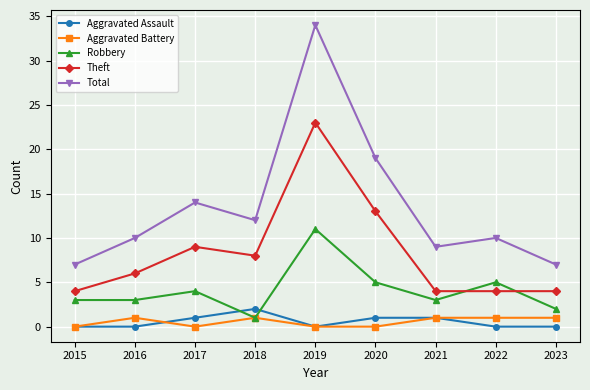

Reading right to left, transcribe all the data shown in this chart.

Aggravated Assault: 0	0	1	1	0	2	1	0	0
Aggravated Battery: 1	1	1	0	0	1	0	1	0
Robbery: 2	5	3	5	11	1	4	3	3
Theft: 4	4	4	13	23	8	9	6	4
Total: 7	10	9	19	34	12	14	10	7